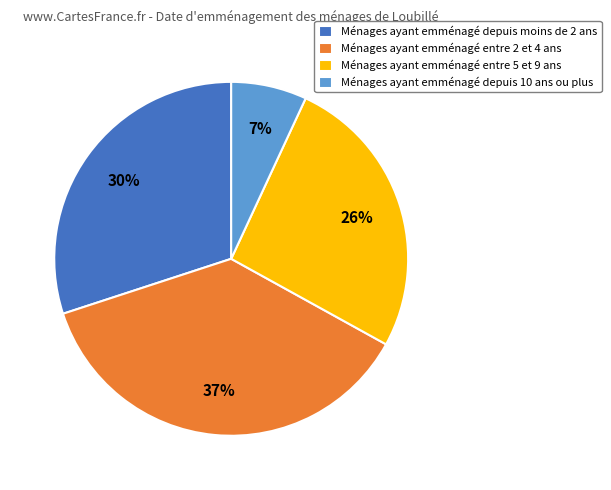

Count the number of slices in the pie.

4